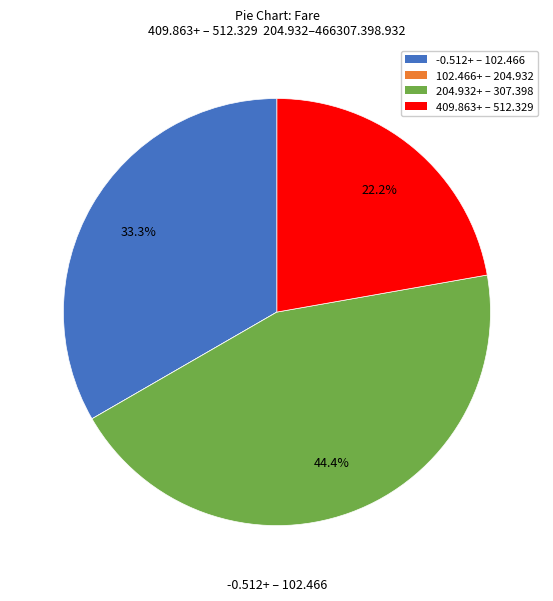

Is there a majority slice in this chart?

No